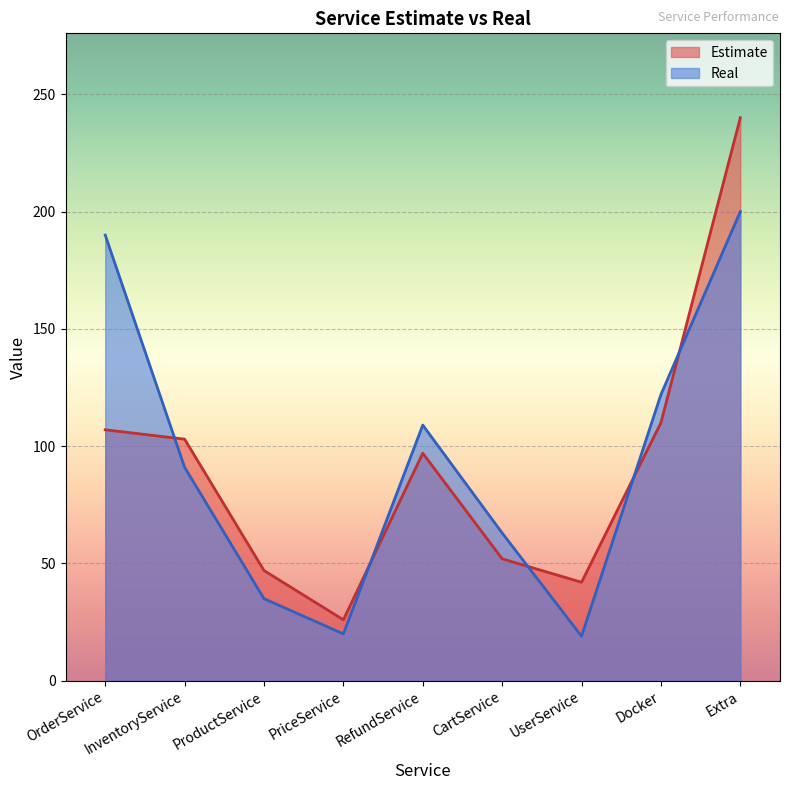

Which series has the largest total across all categories?

Real